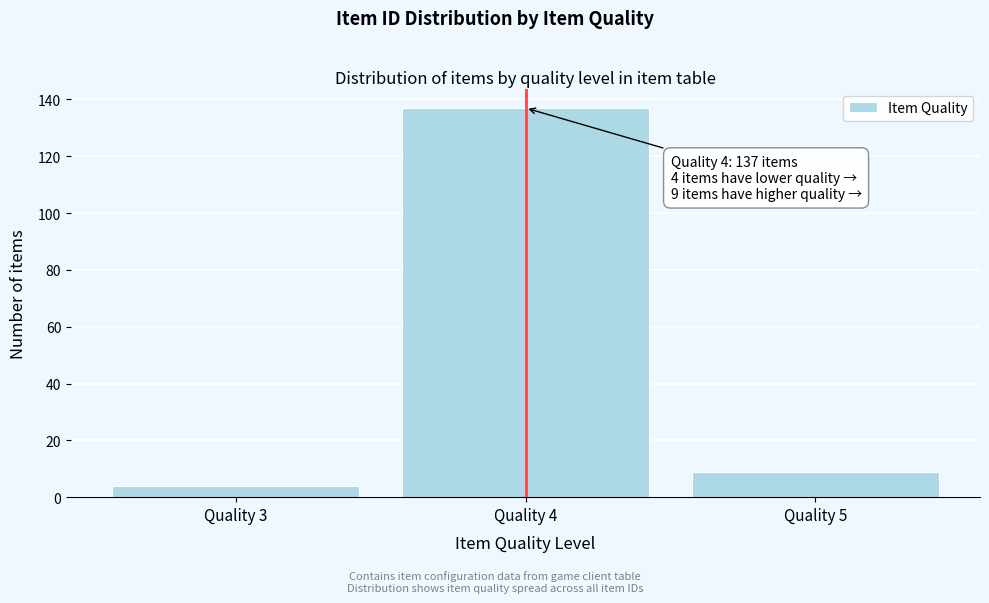

Reading right to left, extract all data points from this chart.

Quality 5=9	Quality 4=137	Quality 3=4